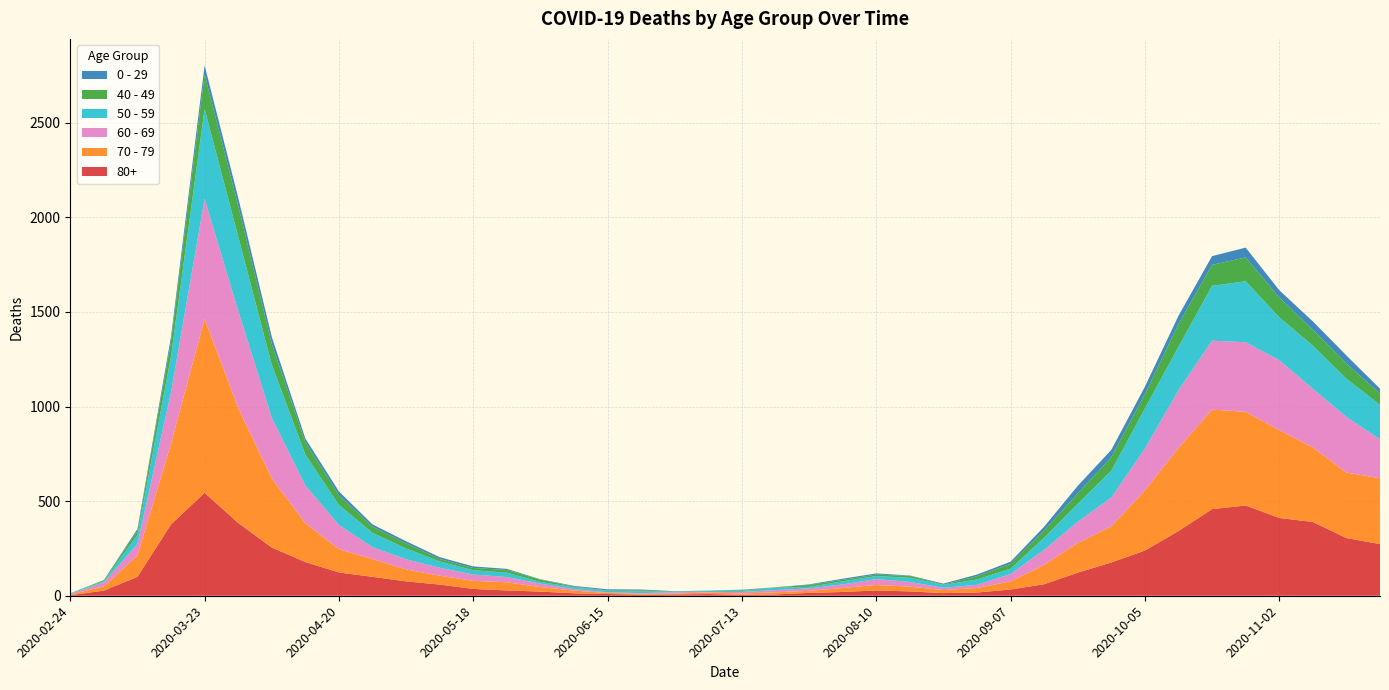

Reading right to left, extract all data points from this chart.

80+: 273	305	390	411	477	458	342	239	176	122	61	33	17	14	23	28	20	15	7	5	9	7	6	9	13	22	28	36	59	76	100	123	178	255	385	544	377	100	27	3
70 - 79: 348	346	394	464	495	526	439	318	191	157	102	43	24	16	25	29	21	11	11	7	8	5	5	6	14	24	43	43	47	63	94	123	206	365	608	920	427	113	22	4
60 - 69: 206	294	310	370	368	364	305	221	152	112	80	39	17	12	25	31	19	13	12	8	3	6	3	3	8	18	28	33	42	54	63	128	199	320	514	634	272	61	22	2
50 - 59: 182	202	228	227	322	290	230	212	142	95	64	28	28	15	22	16	16	8	12	6	5	3	9	8	10	9	23	23	33	57	75	106	163	281	392	475	190	48	7	3
40 - 49: 60	80	83	105	126	111	120	76	72	55	38	26	17	2	10	8	8	10	2	4	1	1	5	2	3	12	14	12	13	27	33	51	66	111	163	183	79	21	5	0
0 - 29: 25	43	45	38	52	46	44	39	38	40	20	11	9	5	2	6	6	3	1	2	1	2	5	6	4	2	6	8	10	11	12	20	19	36	42	47	25	10	0	1